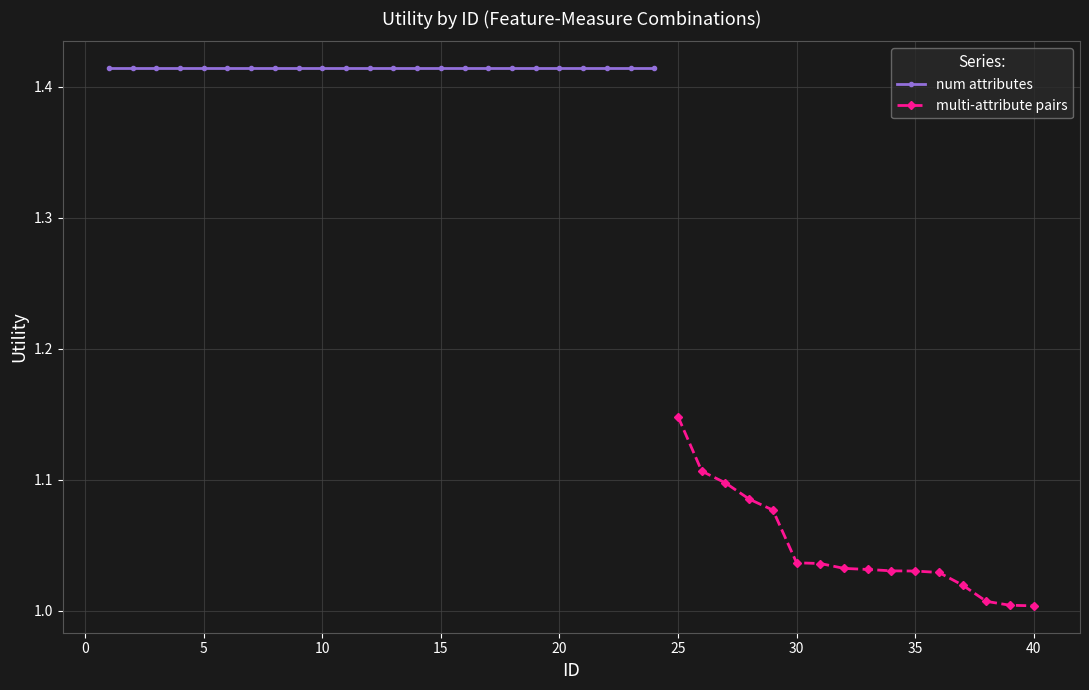

The value at 26 is 1.1. True or false?

True